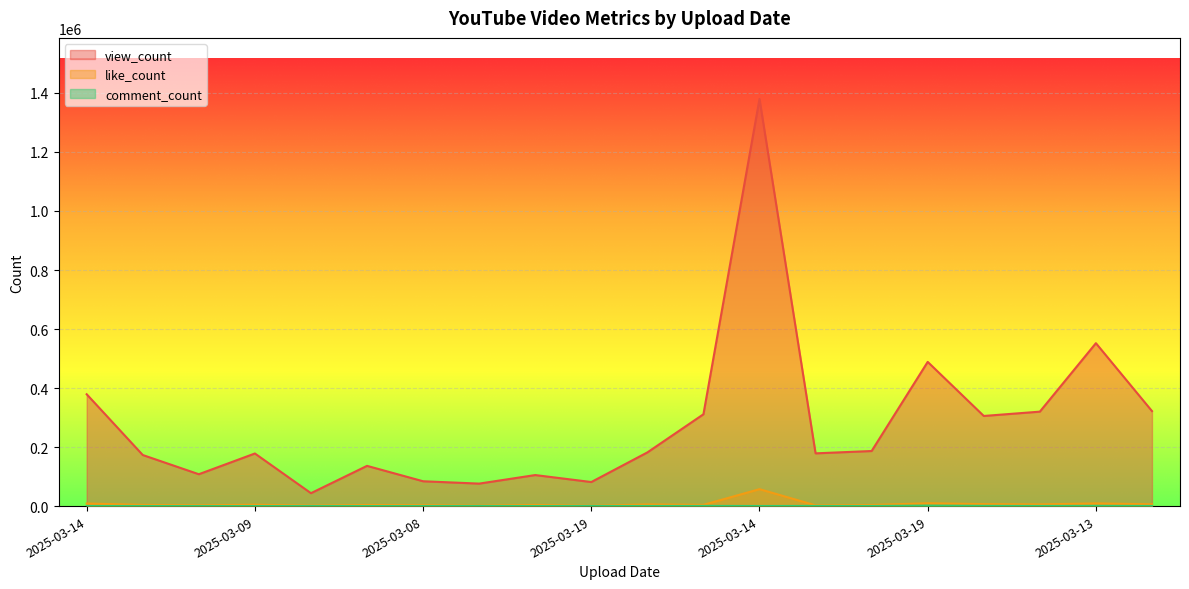

How many interior local peaks does the view_count series have?

6